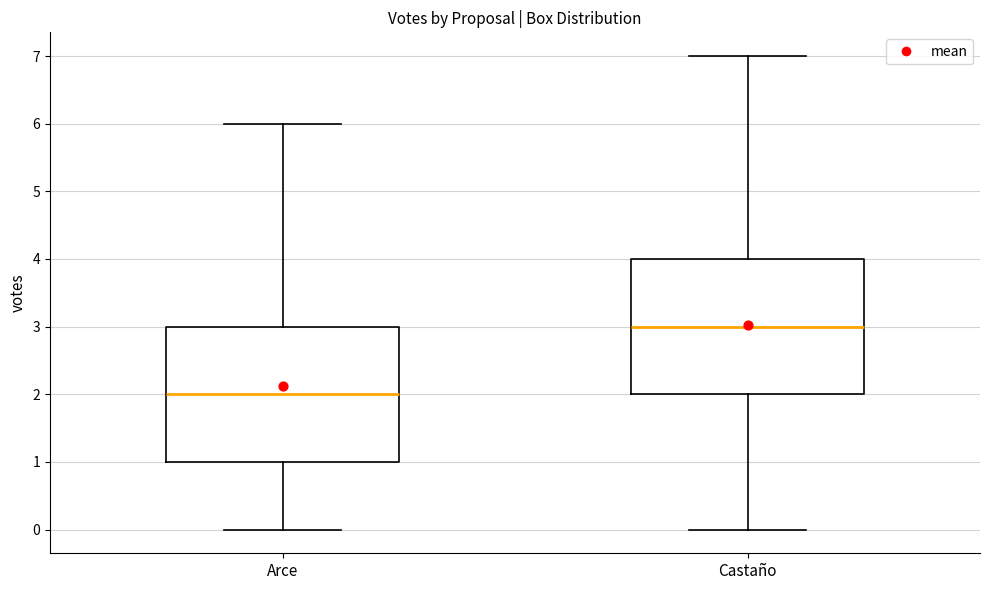

Reading left to right, read every box against the y-axis: the position of its median line, the range the box covers, and the ends of its whiskers. The values are not printed on the chart, so give them approximately, as read against the axis.

Arce: median 2, box 1 to 3, whiskers 0 to 6
Castaño: median 3, box 2 to 4, whiskers 0 to 7